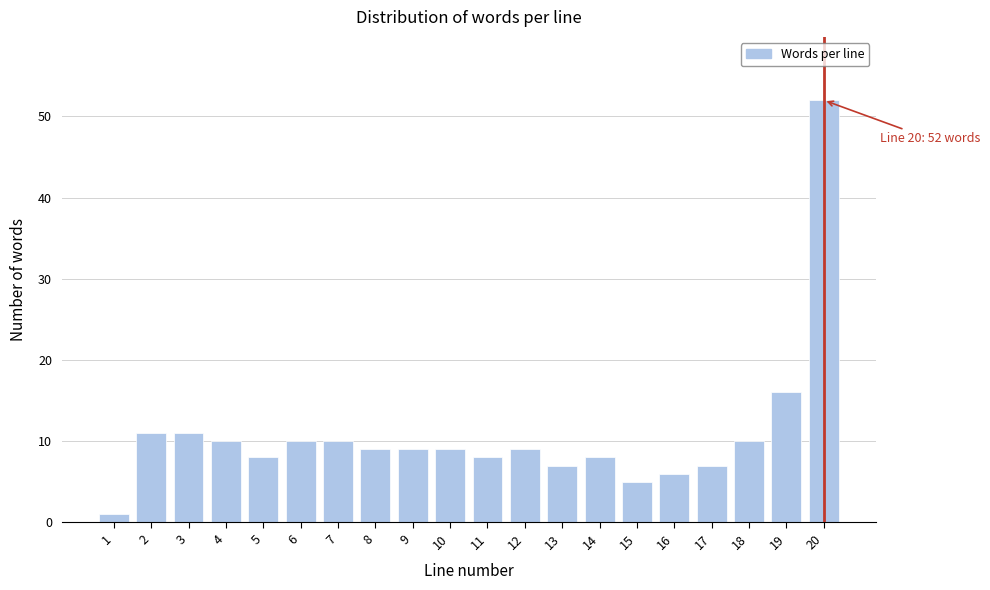

Reading left to right, what are all the values shown in this chart?

1	11	11	10	8	10	10	9	9	9	8	9	7	8	5	6	7	10	16	52